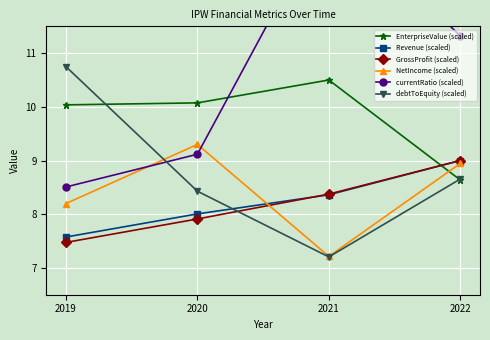

Which series has the largest total across all categories?

currentRatio (scaled)